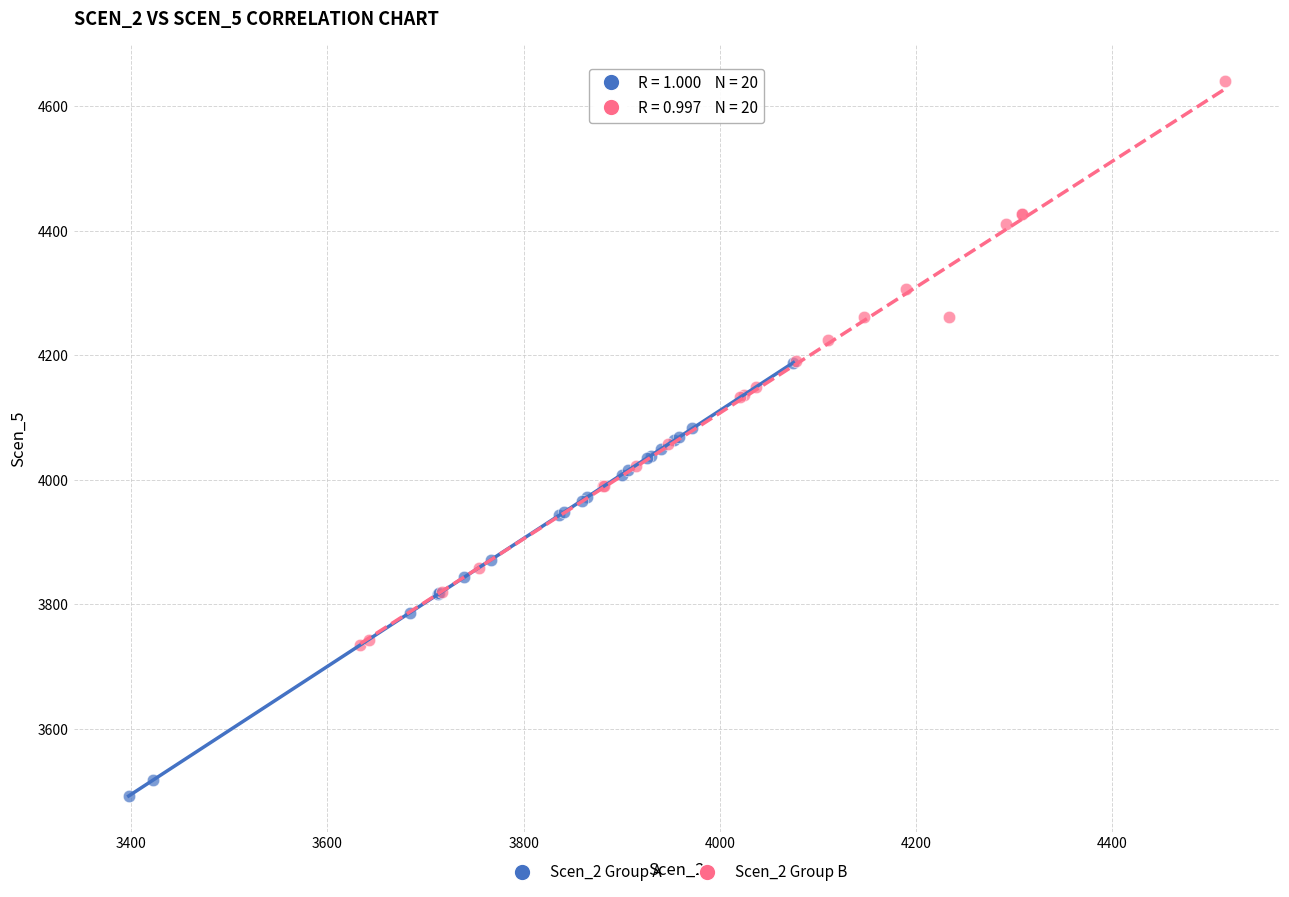

Which series reaches the maximum Y coordinate?

Scen_2 Group B